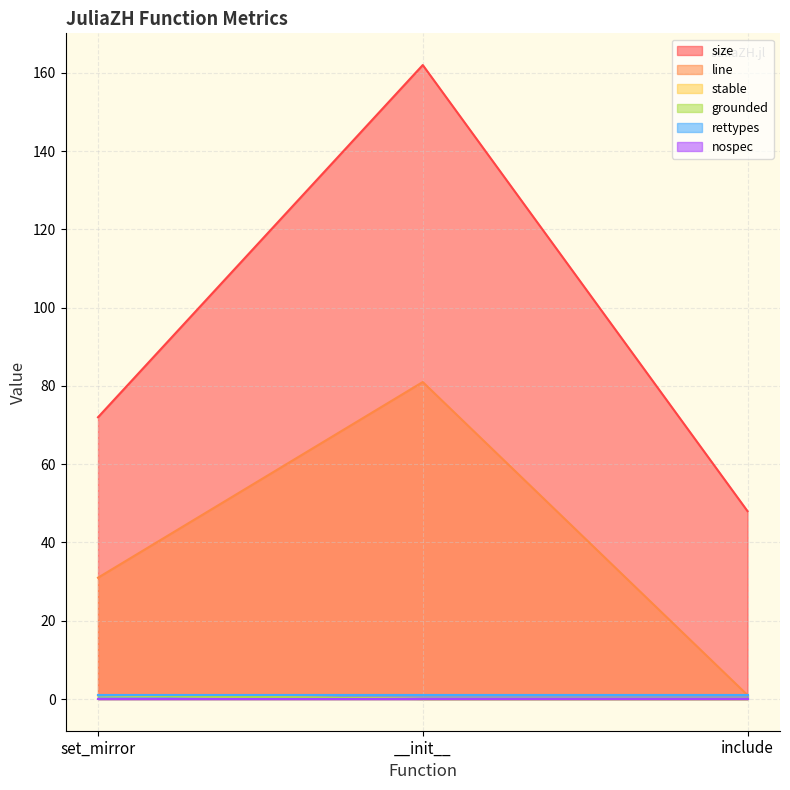

Does the chart have visible grid lines?

Yes